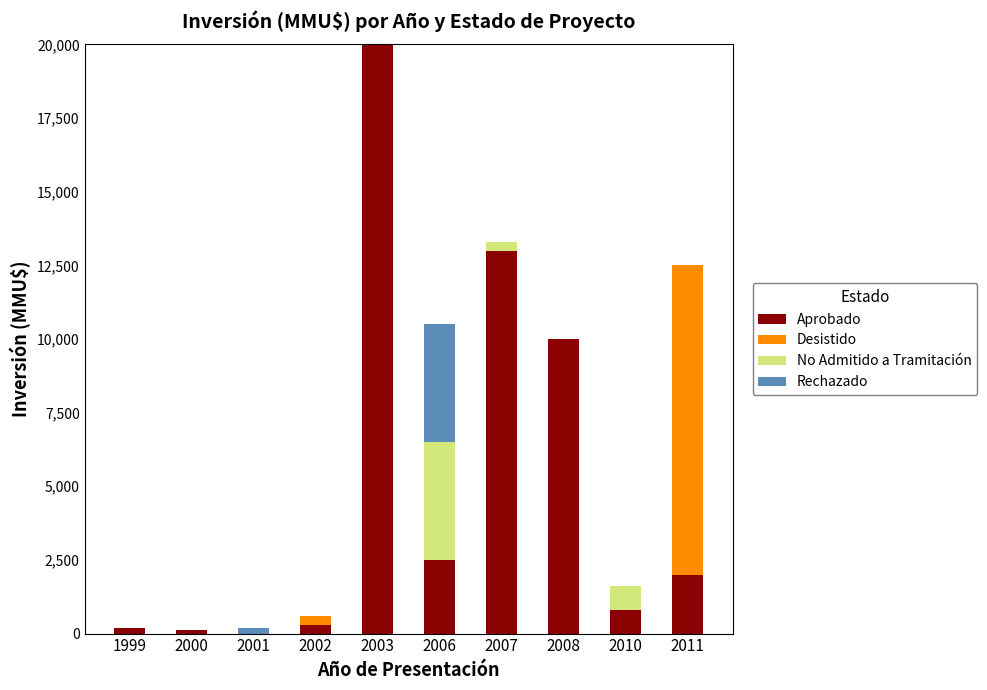

At which category is the sum across all series the highest?

2003